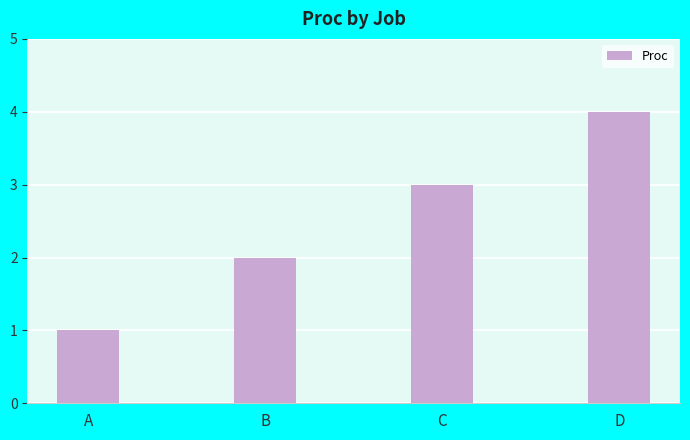

What is the greatest value displayed?

4